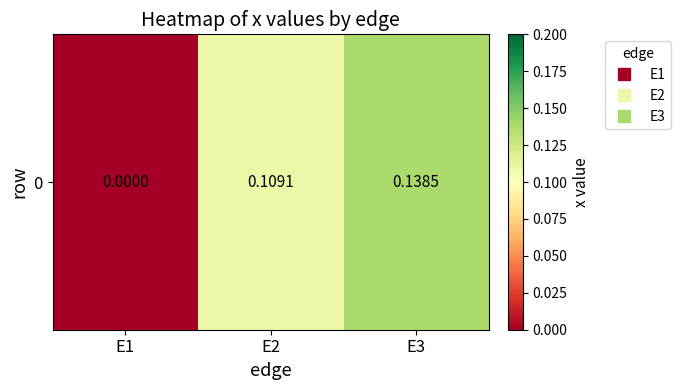

At which category does the chart reach its peak across all series?

E3